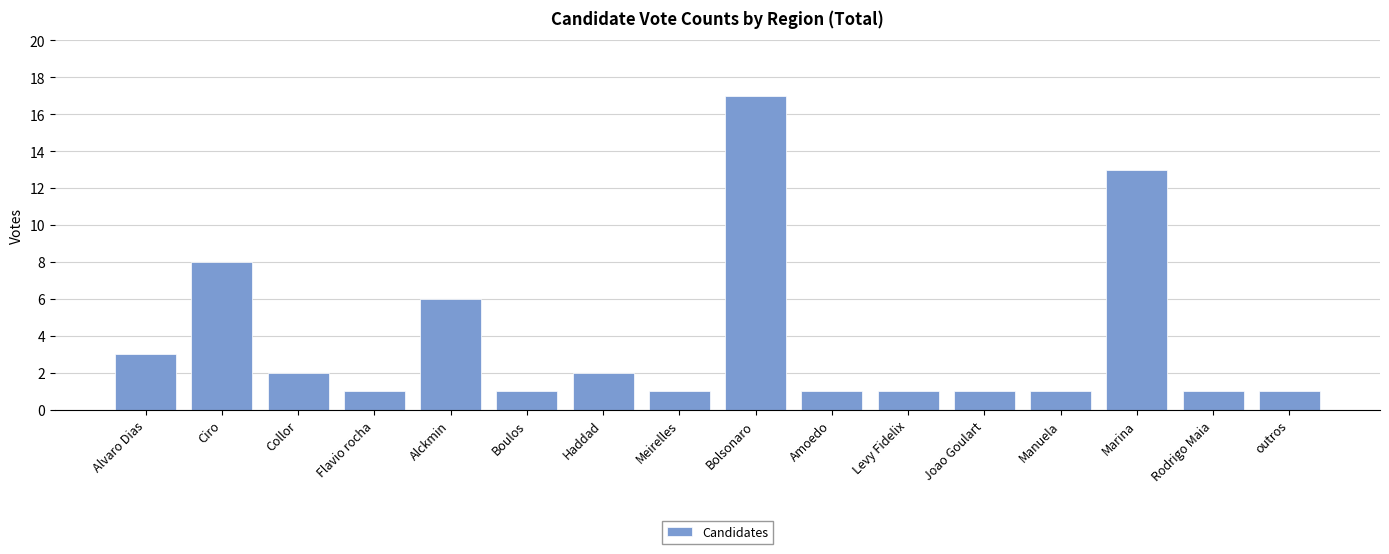

What is the ratio of the value at outros to the value at Ciro?

0.1